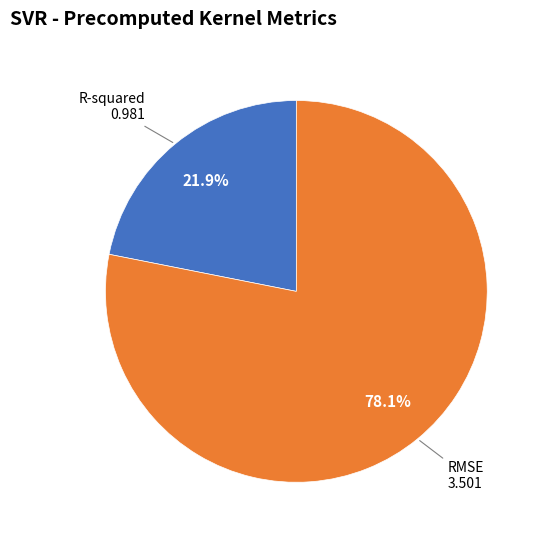

Does any single category account for the majority?

Yes